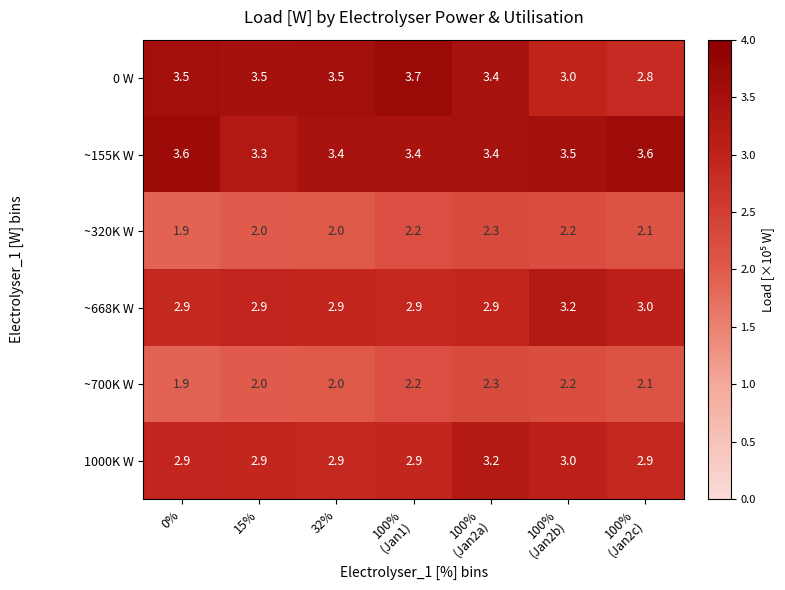

Is it true that ~320K W equals 0.5 at 0%?

False